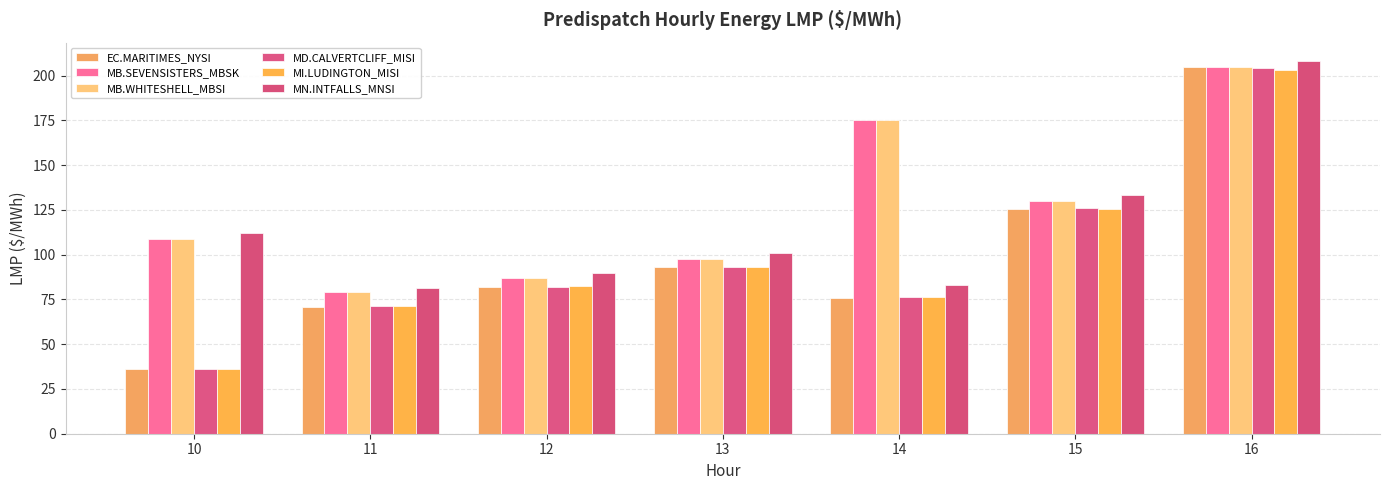

How many data points in MN.INTFALLS_MNSI are less than 100?

3